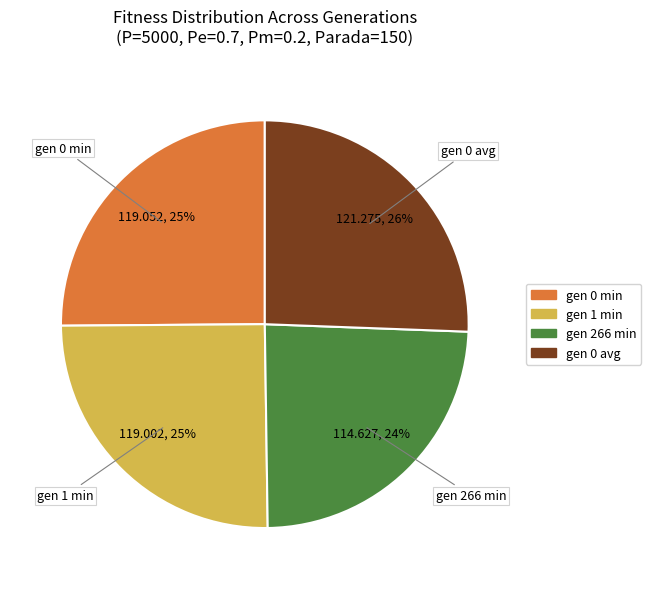

Is there a majority slice in this chart?

No